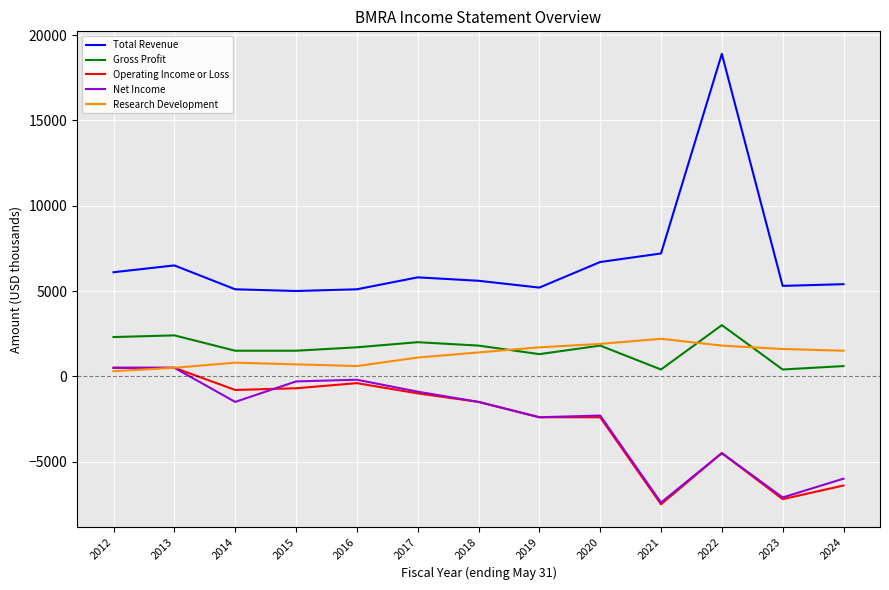

At which label does Total Revenue first exceed 5600?

2012